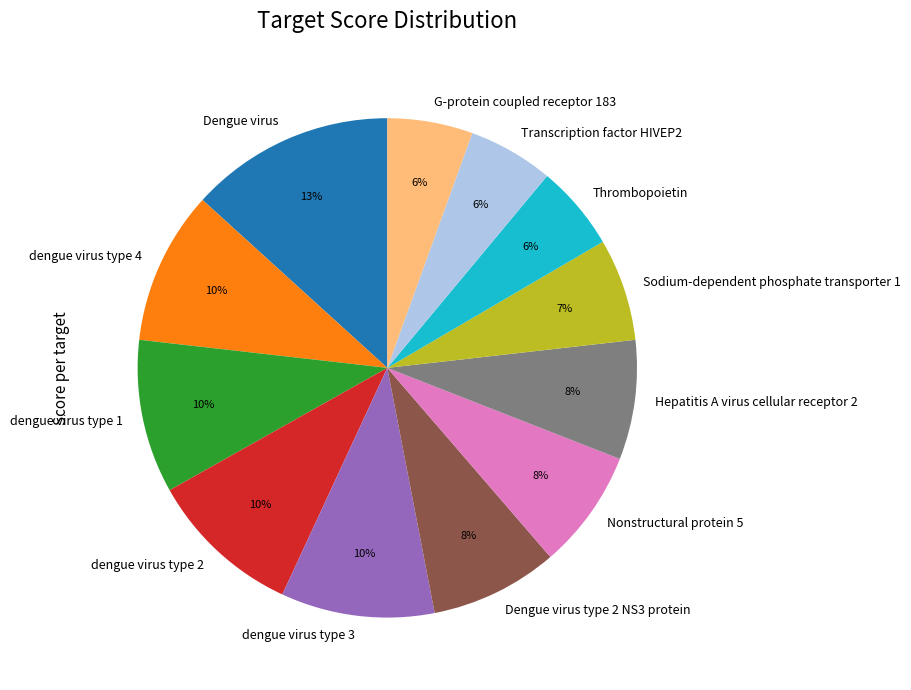

What percentage is the dengue virus type 1 slice, to the nearest percent?

10%